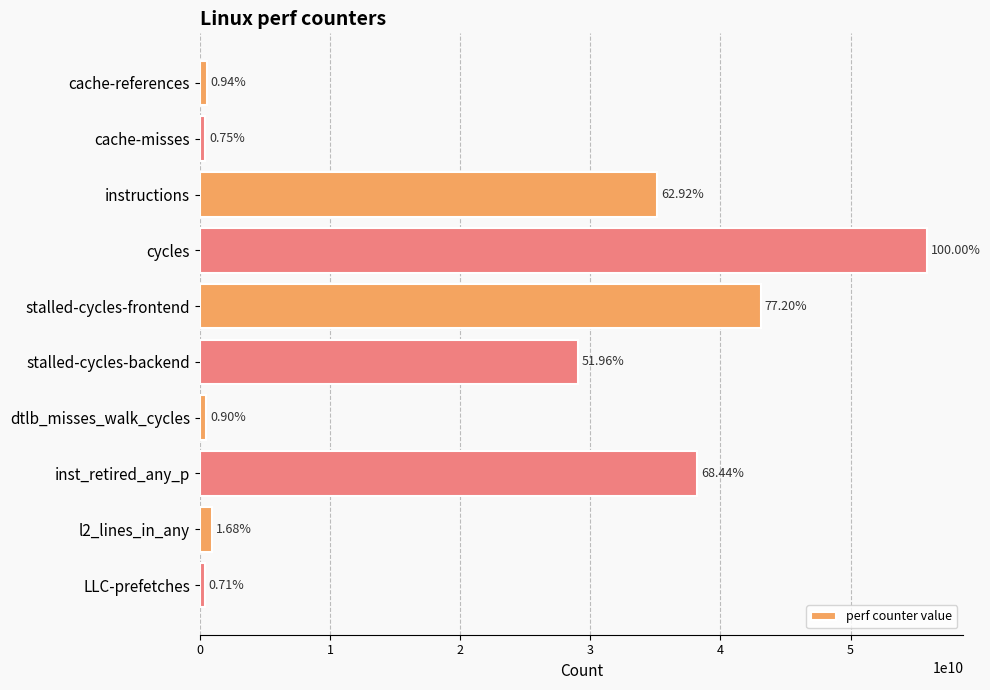

Are the bars horizontal?

Yes